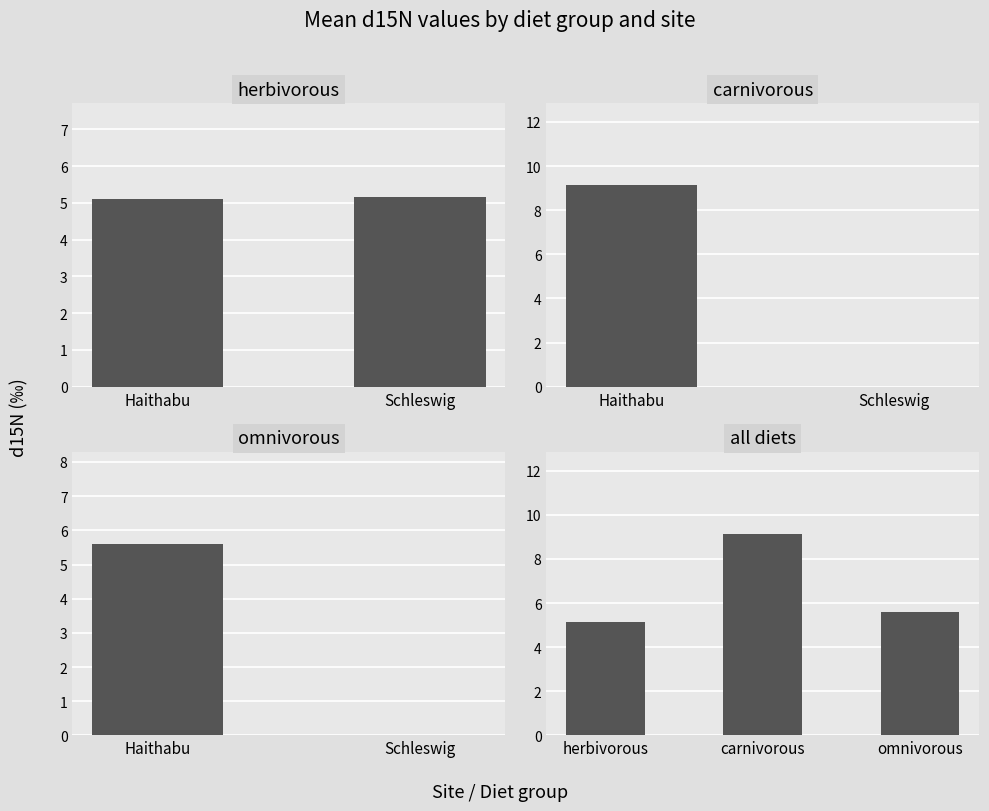

At which label is herbivorous closest to 6?

herbivorous